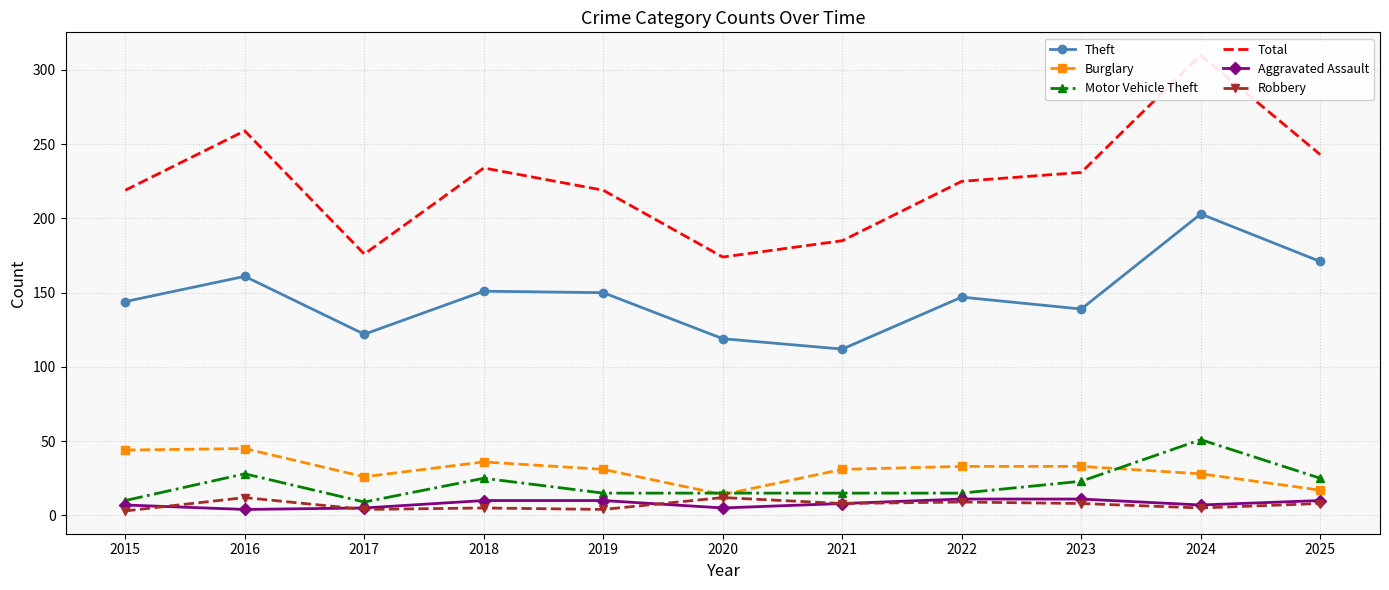

Does the chart have visible grid lines?

Yes